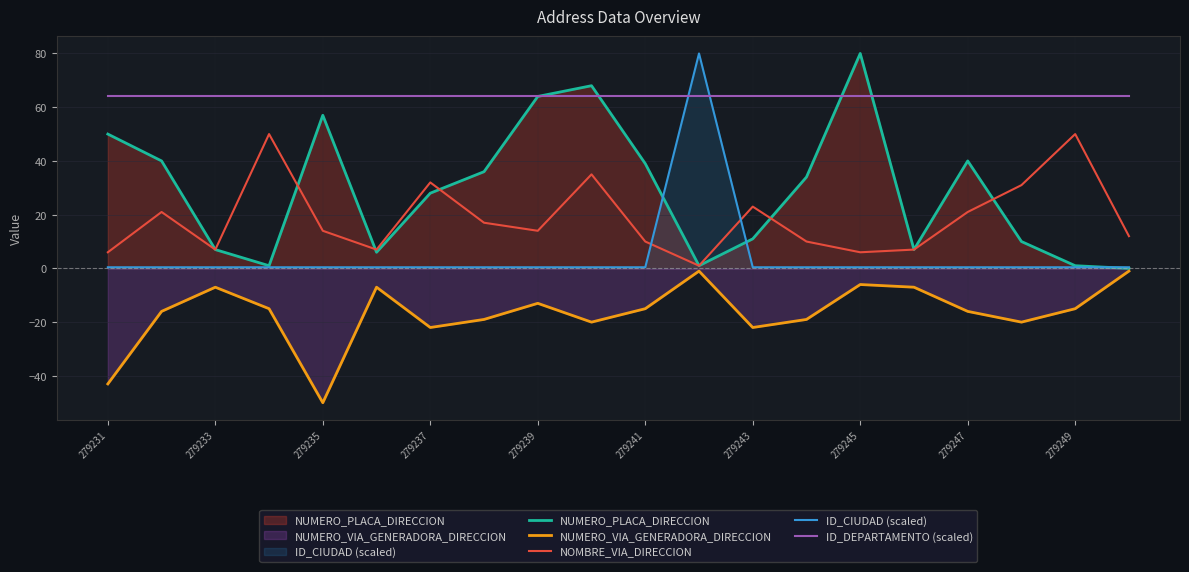

After their last crossing, which series has the higher values: NUMERO_PLACA_DIRECCION or ID_CIUDAD (scaled)?

ID_CIUDAD (scaled)